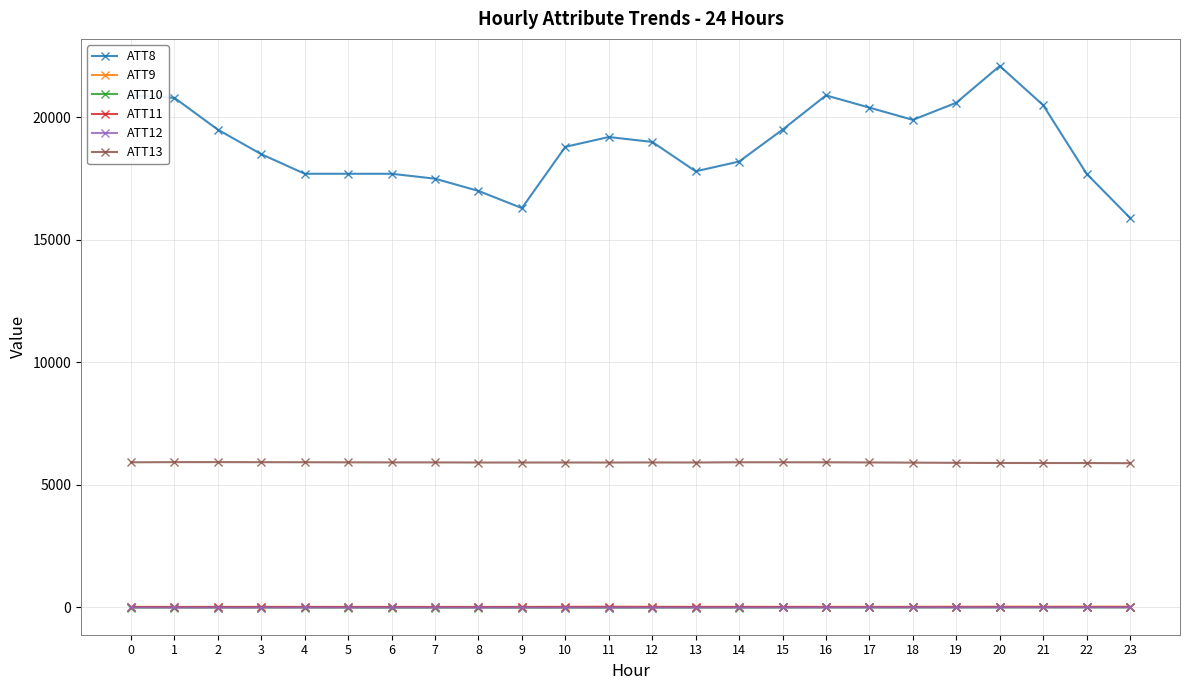

What is the minimum value for ATT8?

15900.0